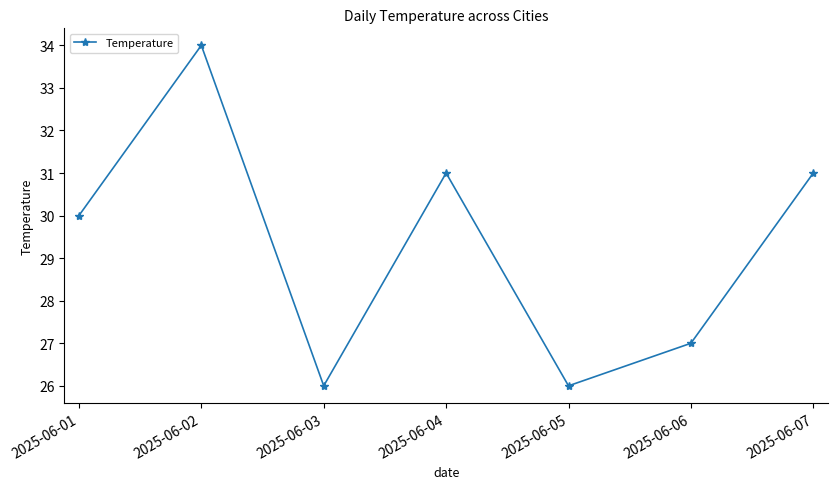

Is it true that the value at 2025-06-04 is 31?

True